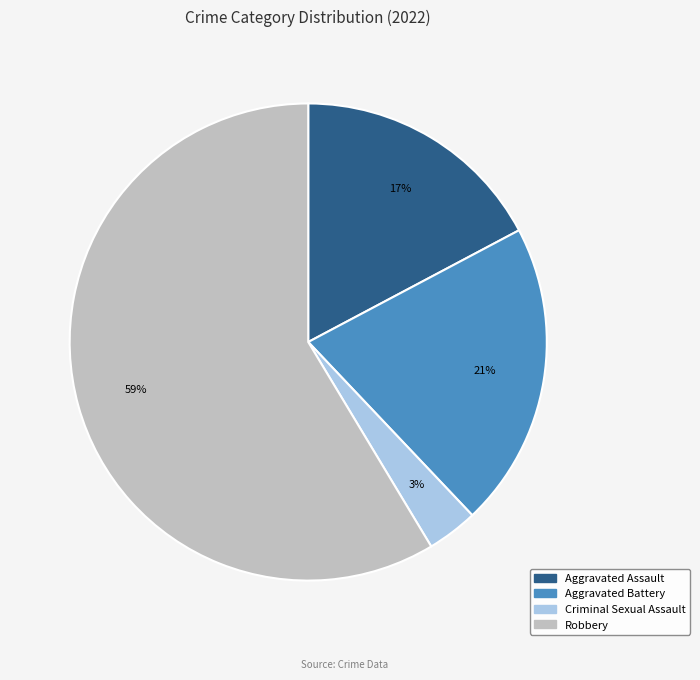

What is the smallest slice in the pie chart?

Criminal Sexual Assault